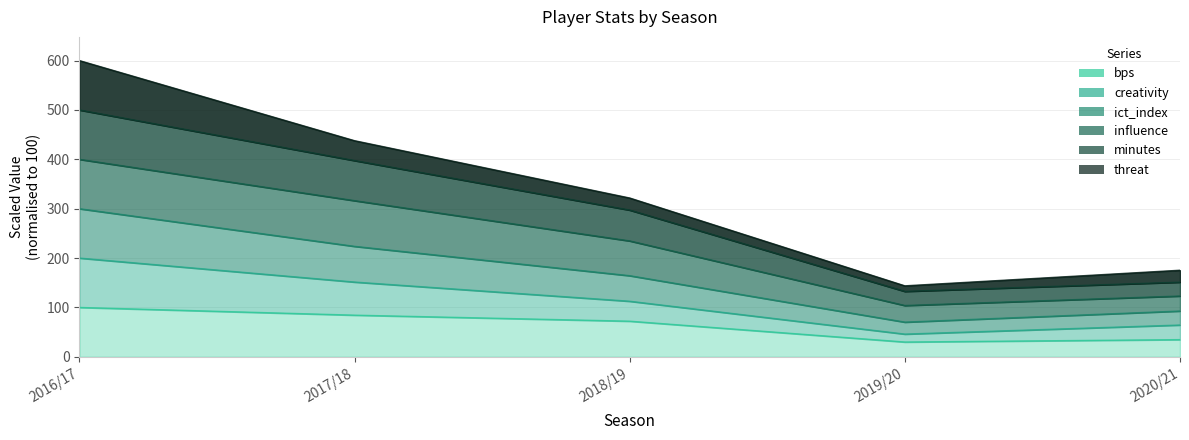

Is the value of minutes at 2017/18 greater than the value of bps at 2020/21?

Yes